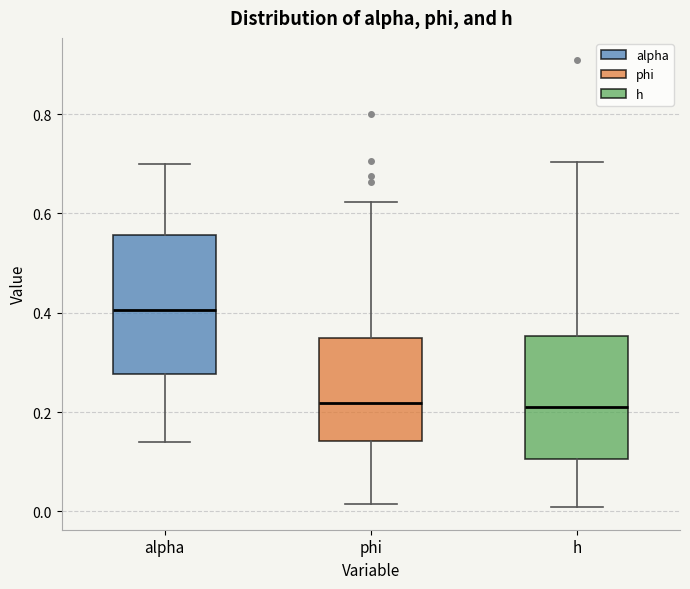

Where does the lower whisker of the box for alpha end on the y-axis? The values are not printed on the chart, so give them approximately, as read against the axis.

0.14